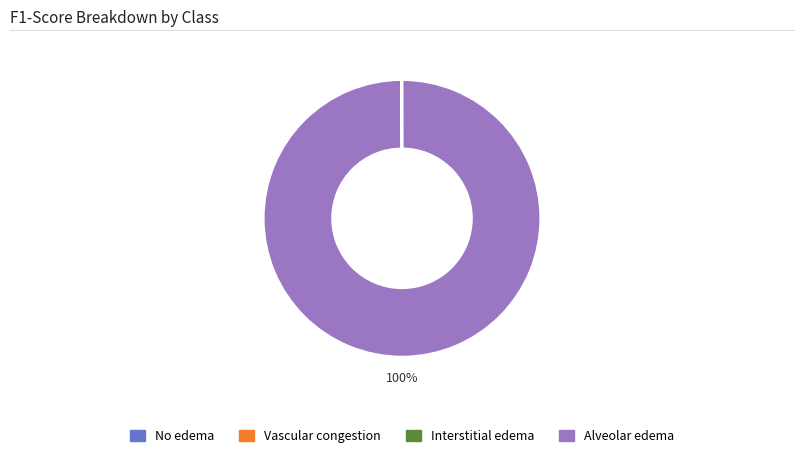

Which category has the biggest portion of the pie?

Alveolar edema